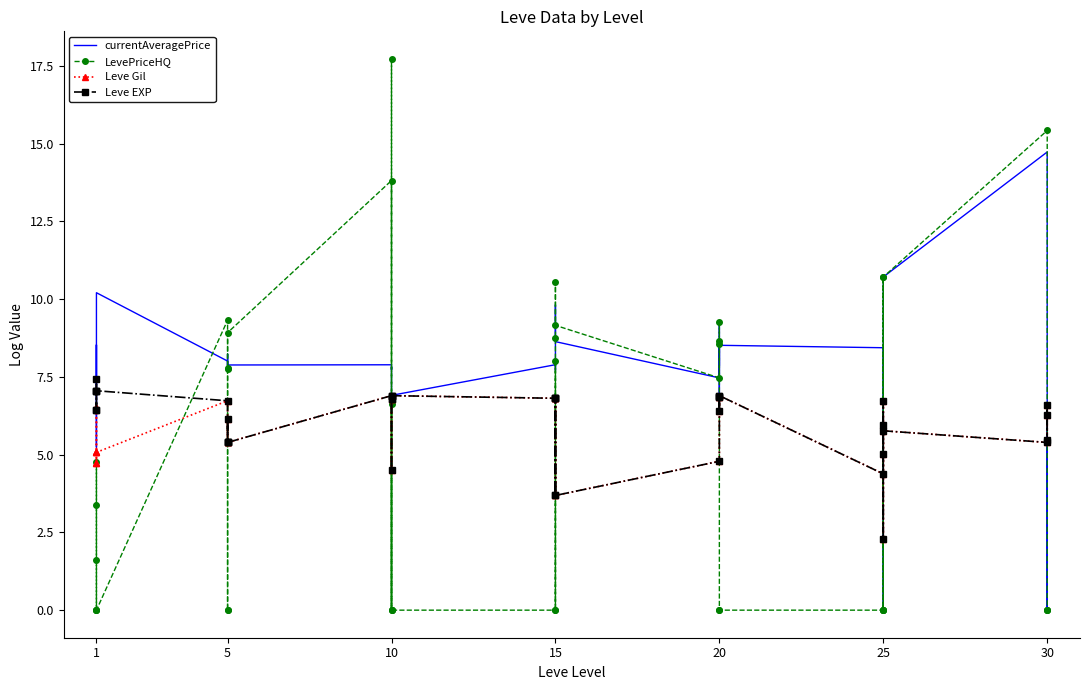

How many data points in currentAveragePrice are above 7?

31